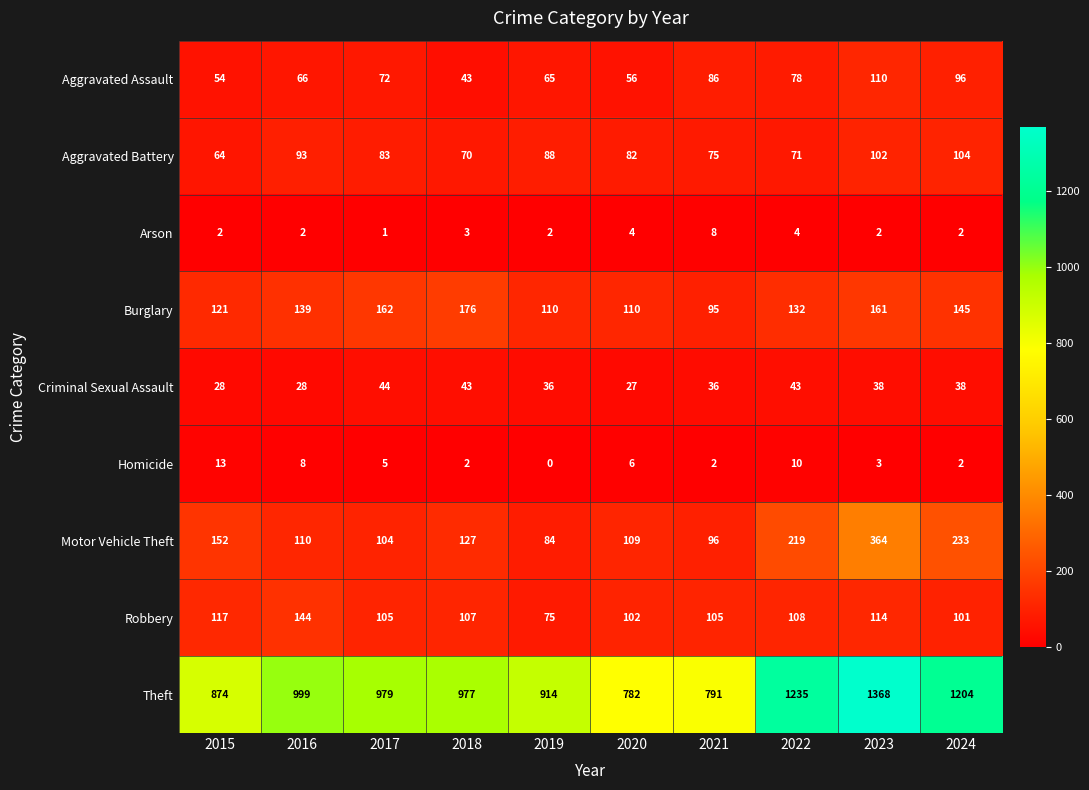

What is the difference between the maximum and minimum values in the Robbery series?

69